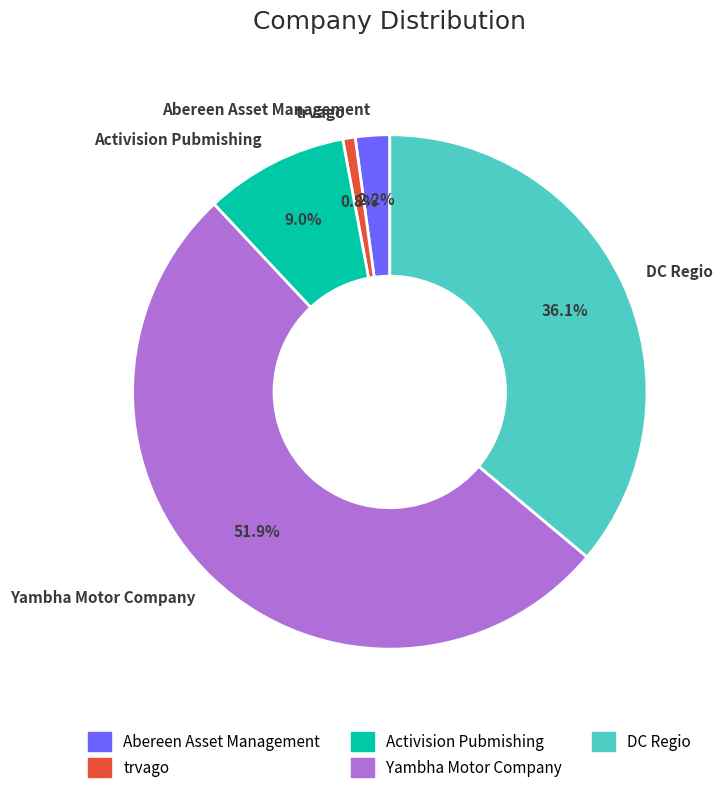

What is the ratio of the value at Activision Pubmishing to the value at Yambha Motor Company?

0.2